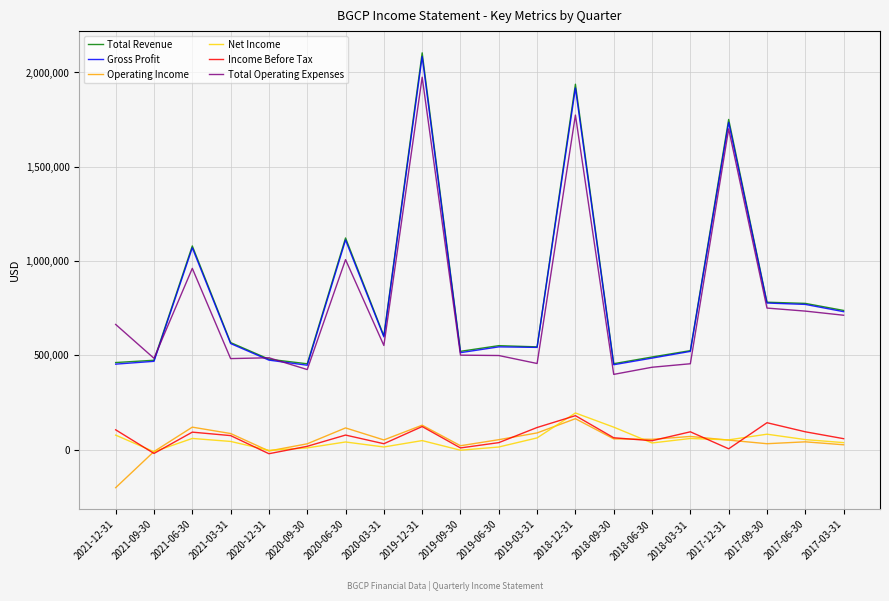

True or false: Gross Profit and Operating Income intersect in this chart.

False